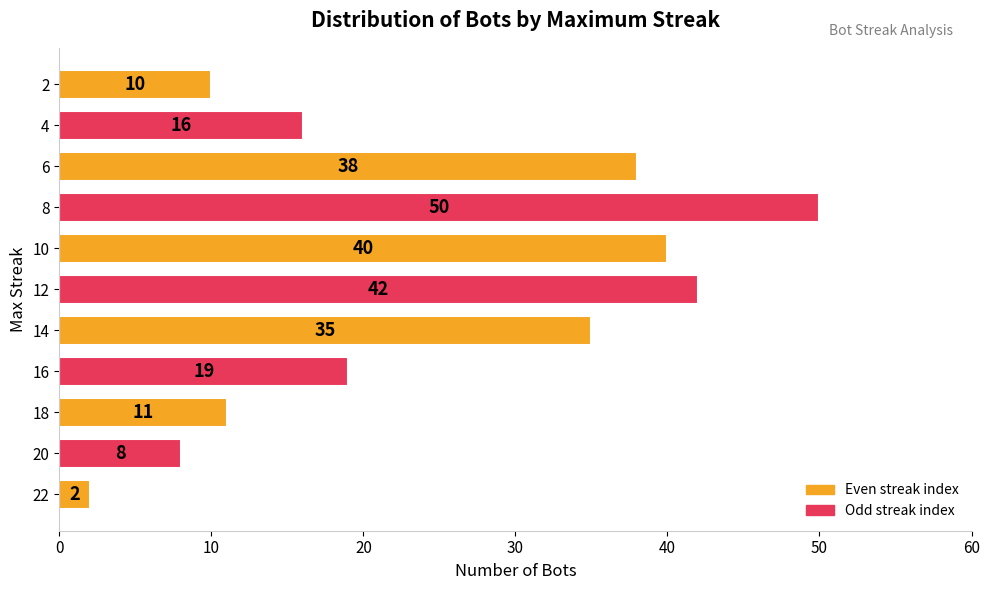

Which category has the lowest value across all series?

22